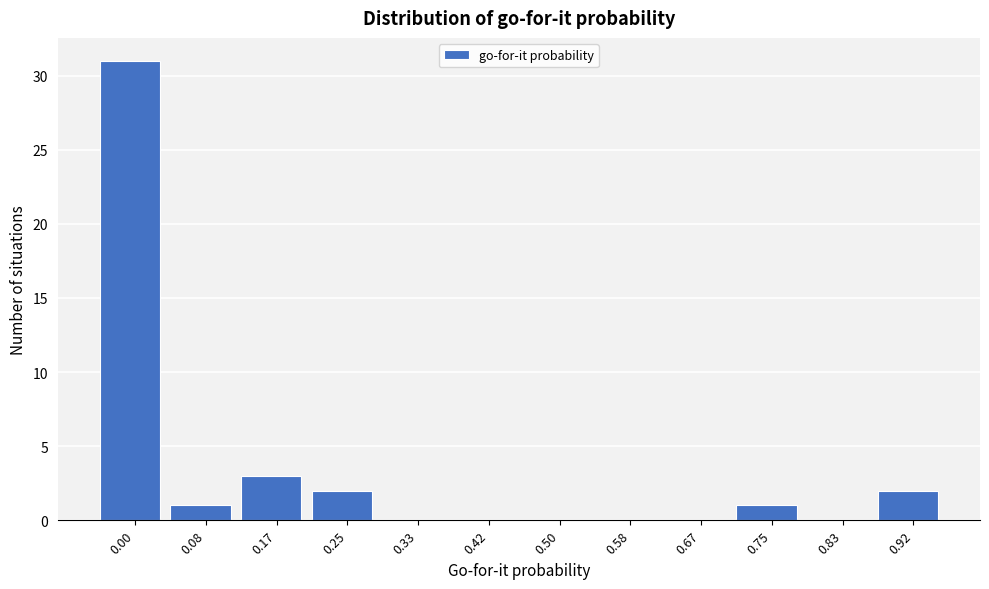

Reading left to right, list all the values displayed in this chart.

0.00=31	0.08=1	0.17=3	0.25=2	0.33=0	0.42=0	0.50=0	0.58=0	0.67=0	0.75=1	0.83=0	0.92=2